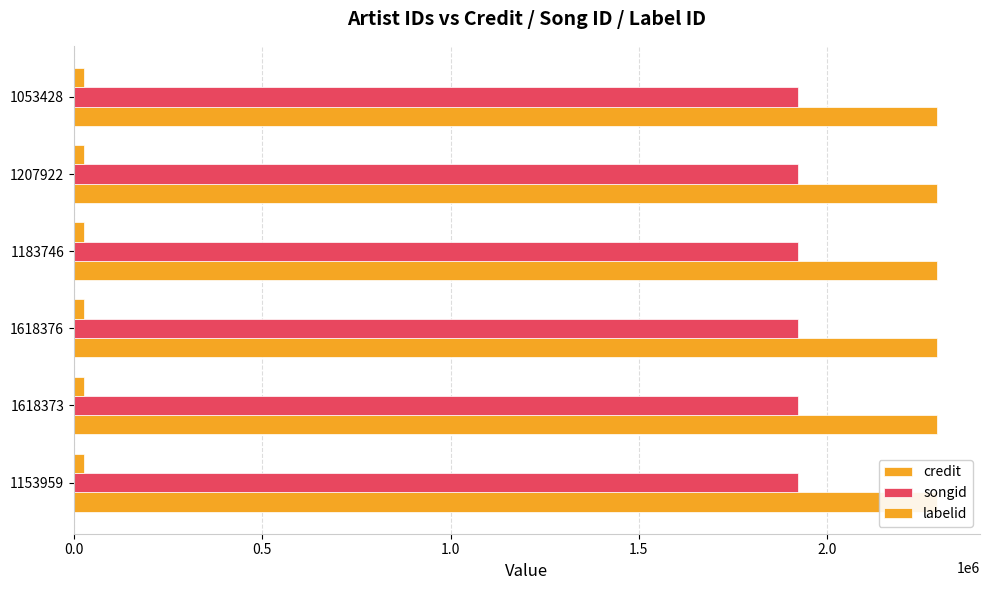

The songid series shows 771337 at 1053428. True or false?

False